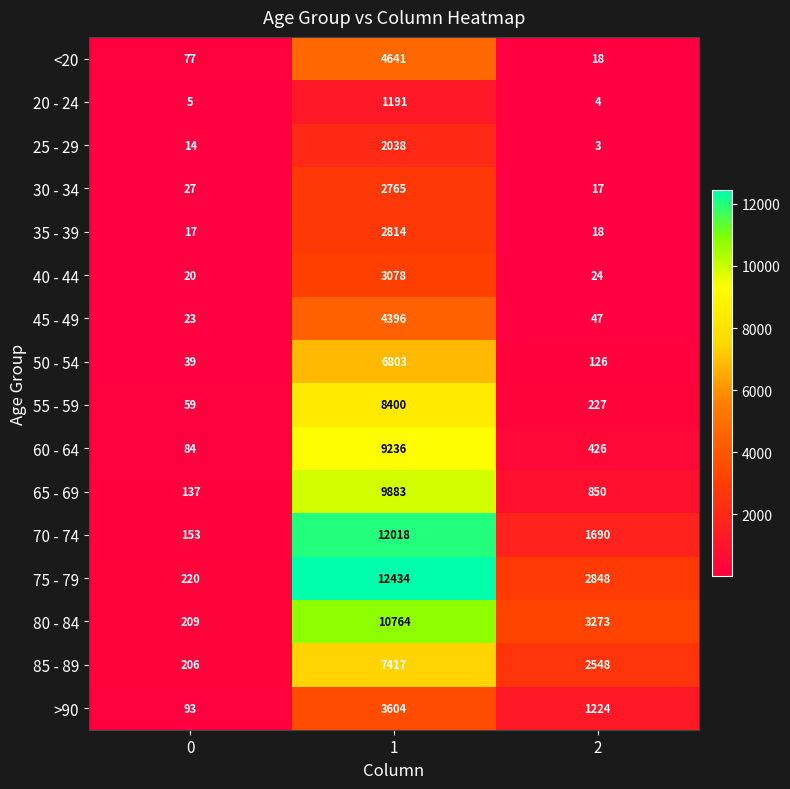

The value of 40 - 44 at 2 is 24. True or false?

True